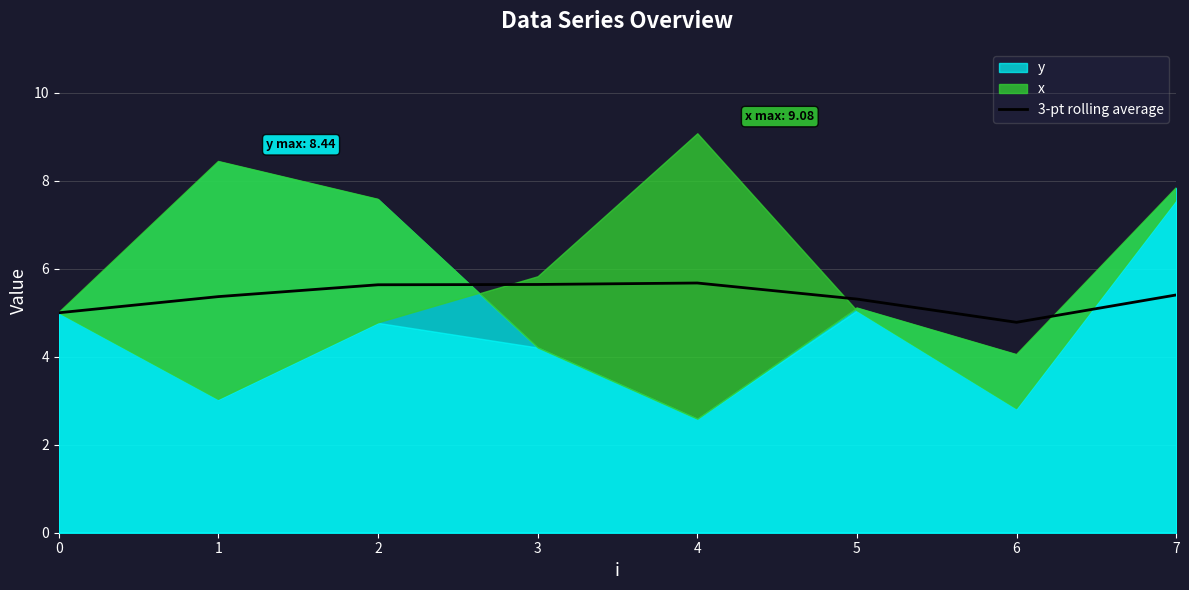

The value of 3-pt rolling average at 4 is 5.7. True or false?

True